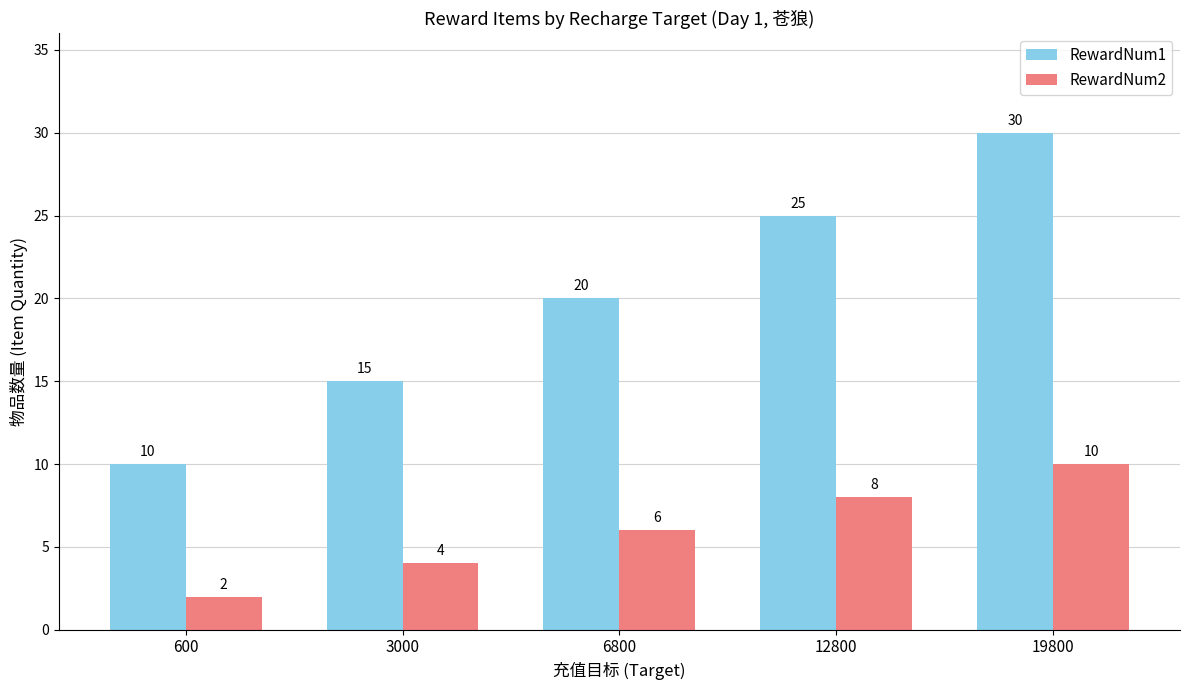

Where is RewardNum1 nearest to the value 20?

6800